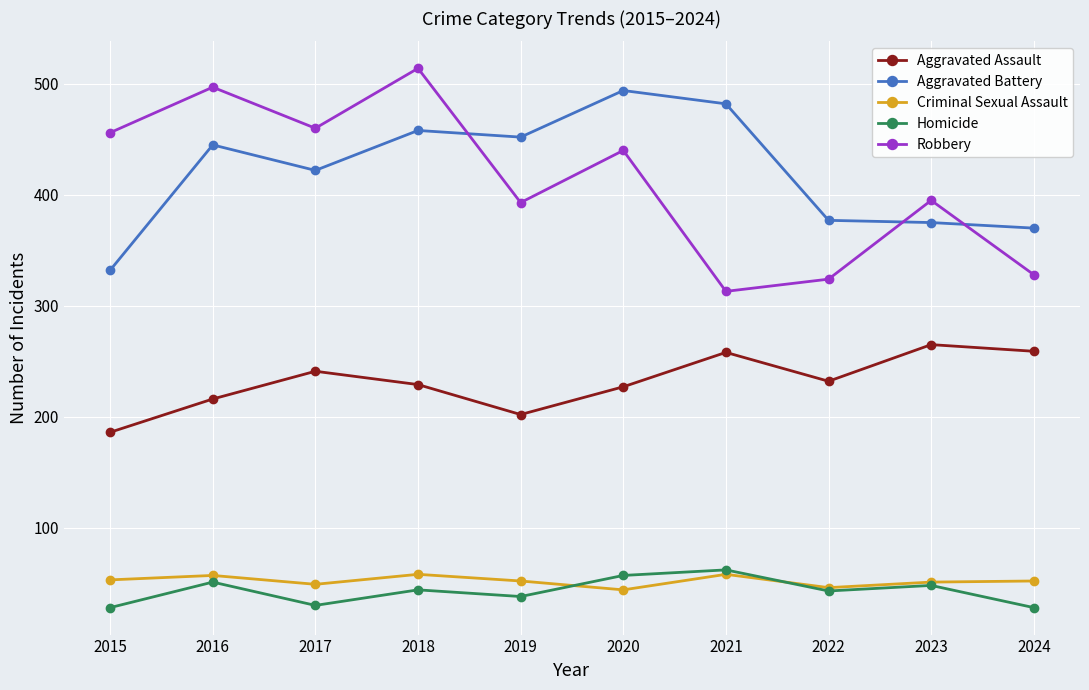

Rank the series at 2024 from lowest to highest value.

Homicide, Criminal Sexual Assault, Aggravated Assault, Robbery, Aggravated Battery